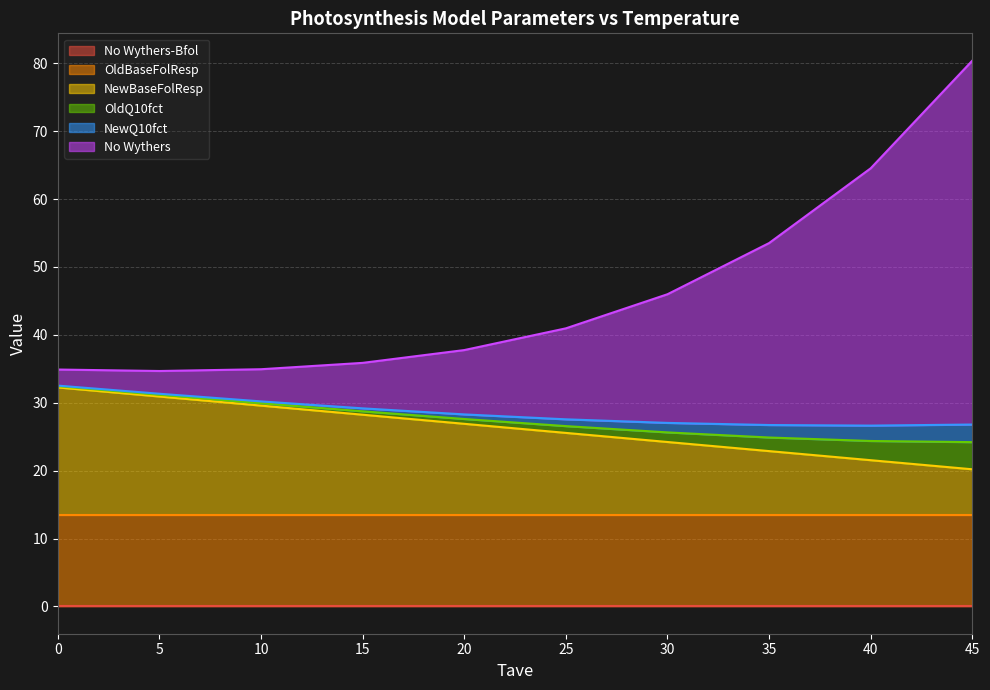

Which series has the largest range (max minus min)?

No Wythers